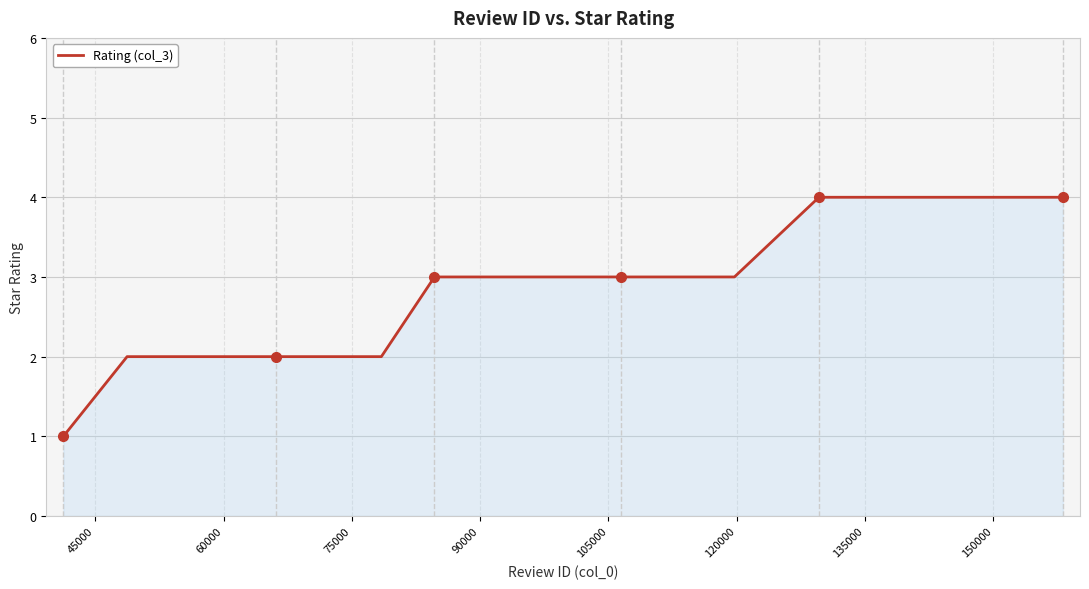

What is the difference between the maximum and minimum values?

3